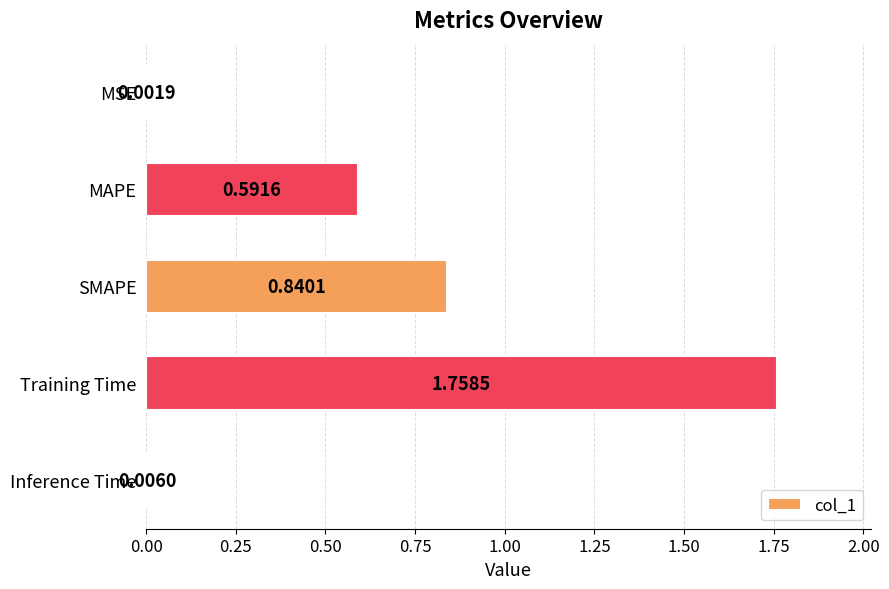

What is the change in value from MAPE to Training Time?

+1.2